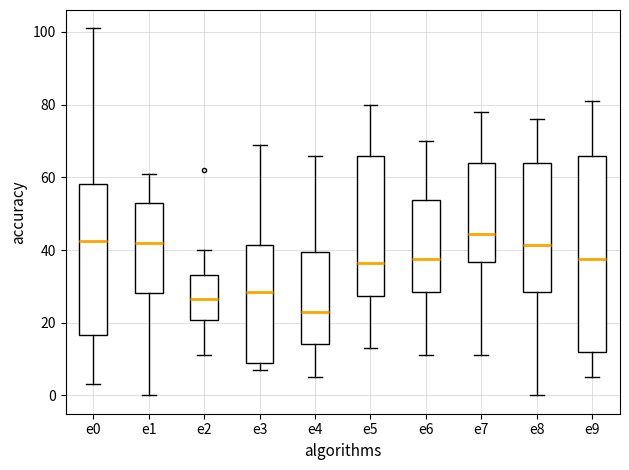

Reading left to right, transcribe this box plot: for each box, give where its median line is, the range the box spans, and where its two whiskers end, as read against the y-axis. The values are not printed on the chart, so give them approximately, as read against the axis.

e0: median 42, box 16 to 58, whiskers 4 to 102
e1: median 42, box 28 to 54, whiskers 0 to 62
e2: median 26, box 20 to 34, whiskers 12 to 40
e3: median 28, box 10 to 42, whiskers 8 to 70
e4: median 24, box 14 to 40, whiskers 6 to 66
e5: median 36, box 28 to 66, whiskers 14 to 80
e6: median 38, box 28 to 54, whiskers 12 to 70
e7: median 44, box 36 to 64, whiskers 12 to 78
e8: median 42, box 28 to 64, whiskers 0 to 76
e9: median 38, box 12 to 66, whiskers 6 to 82